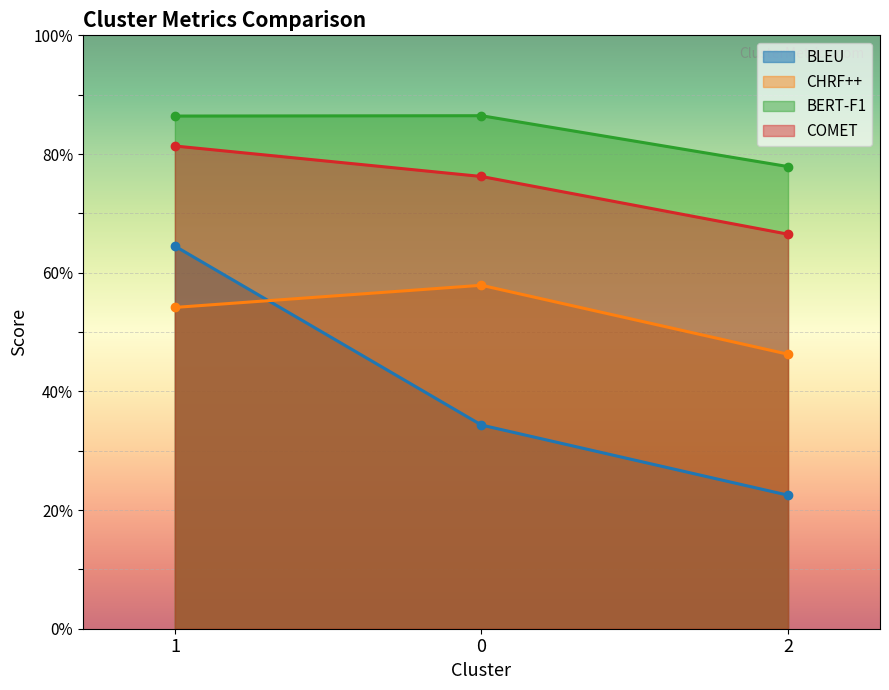

What is the label of the 1st point from the right?

2